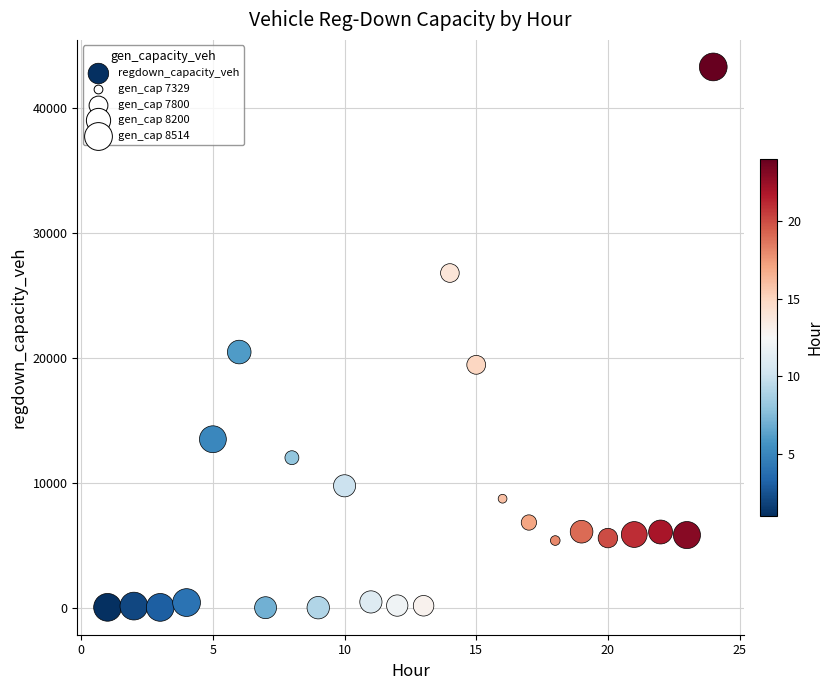

What is the range of Y values (max minus min)?

43293.6